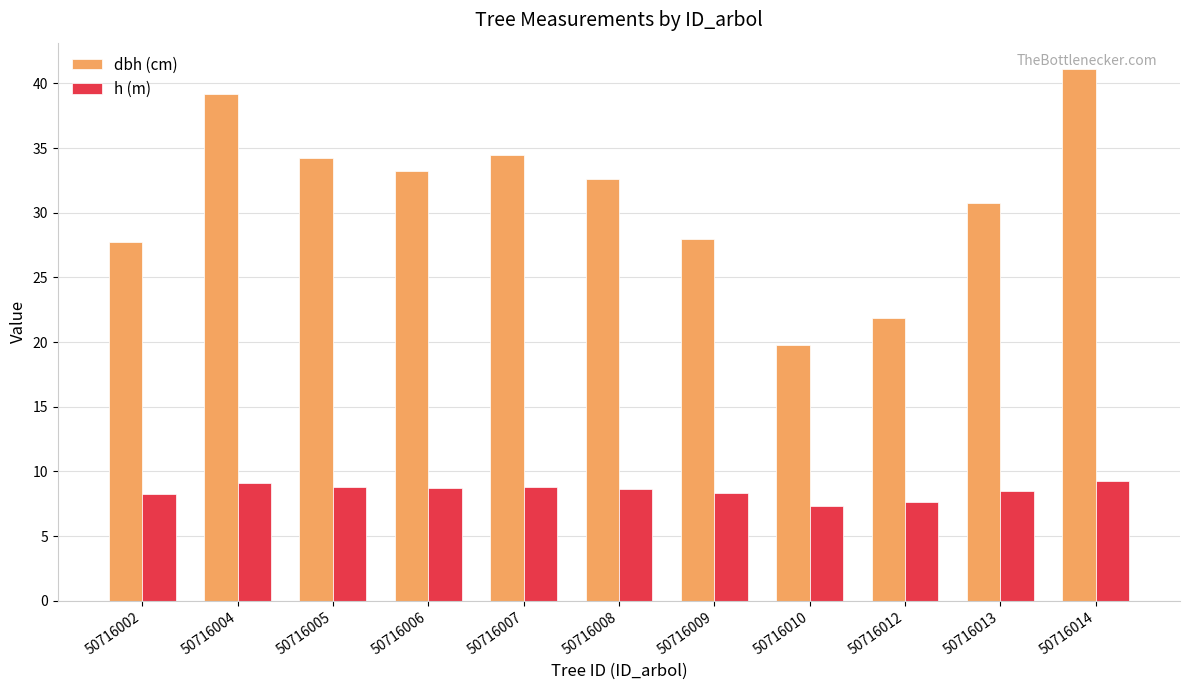

How many data points in h (m) are less than 8?

2